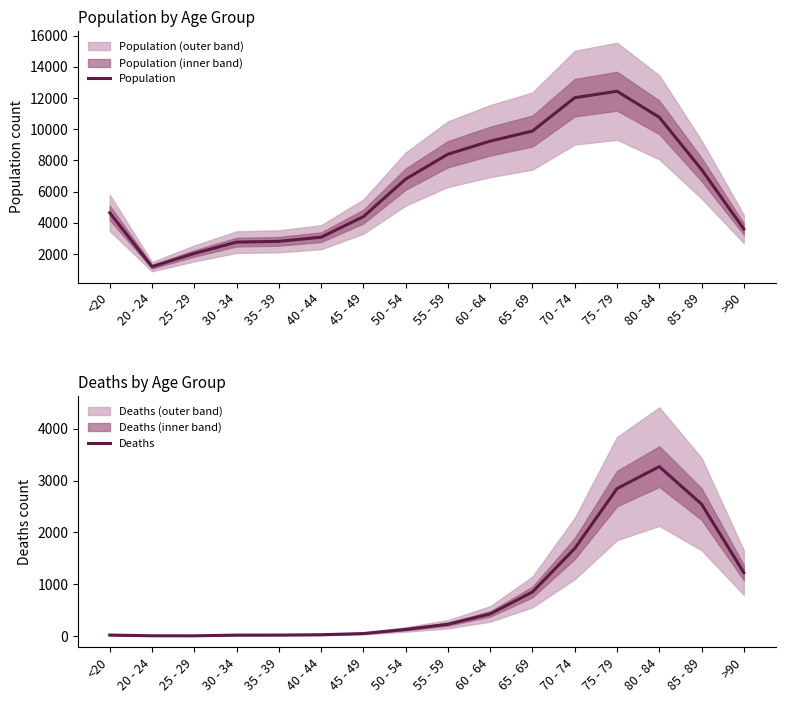

Which has a higher value, 55 - 59 or 35 - 39?

55 - 59